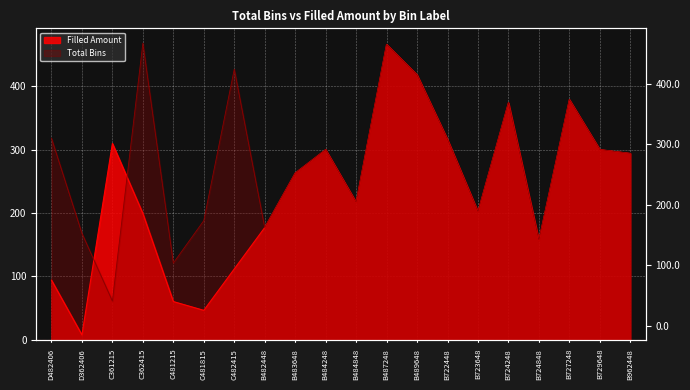

What is the value of the Total Bins point at the 12th from the left?

466.0